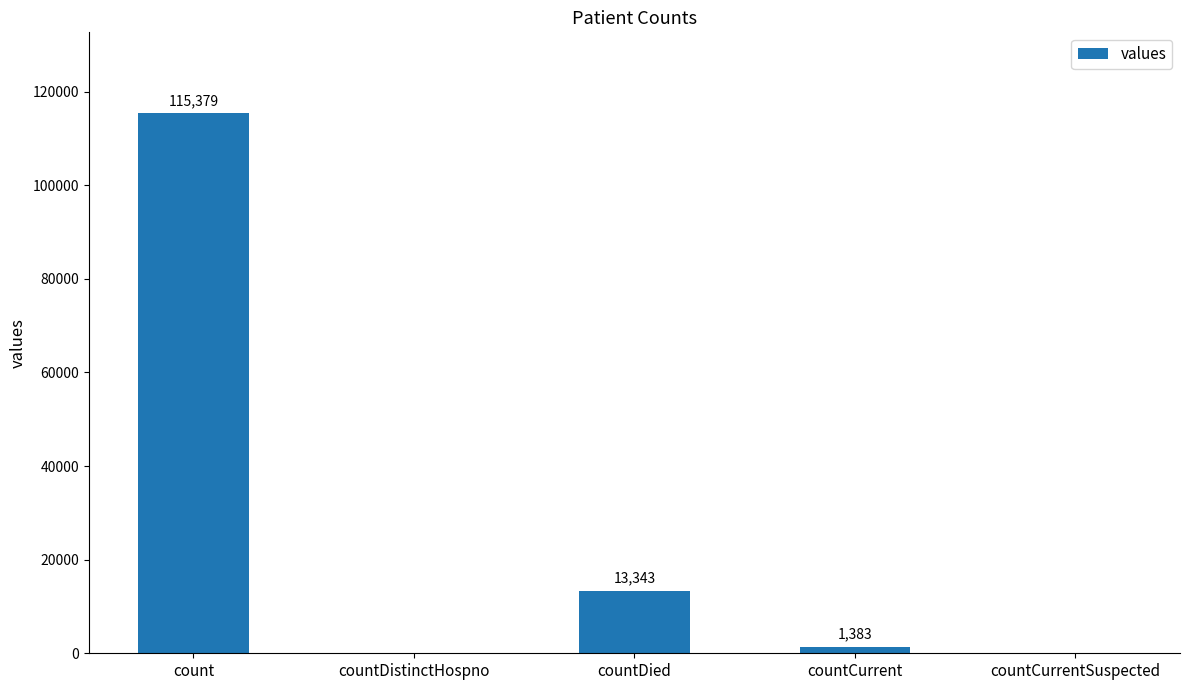

What is the average value?

26021